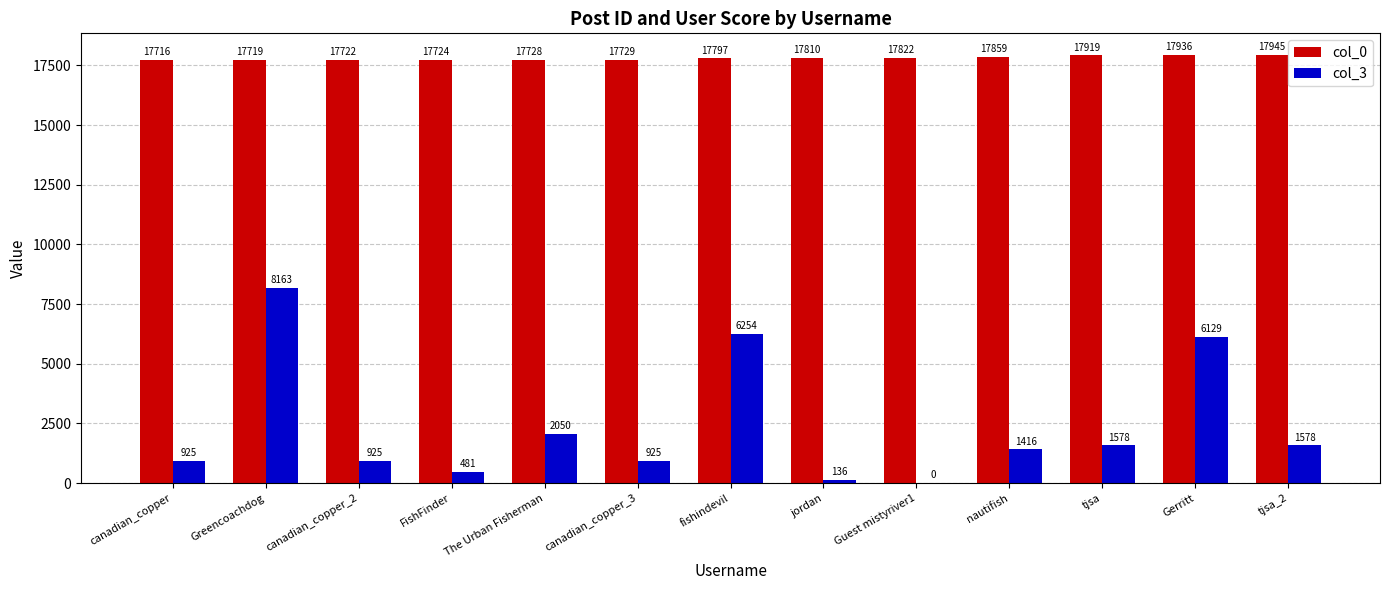

At which category is the sum across all series the highest?

Greencoachdog